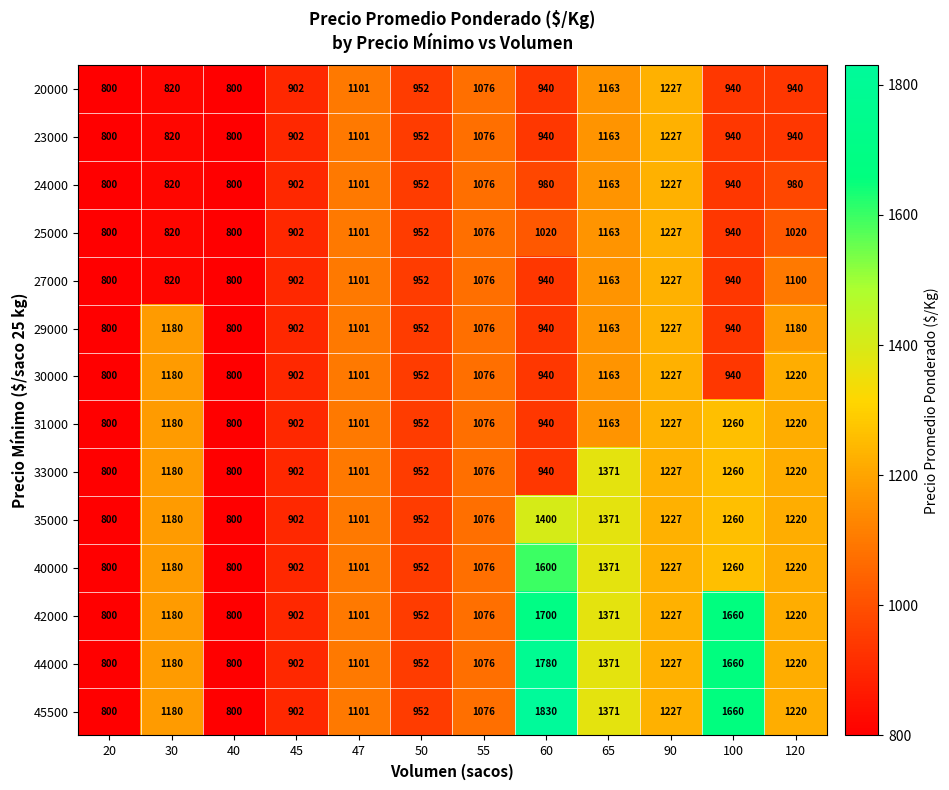

What is the average value of the 29000 series?

1022